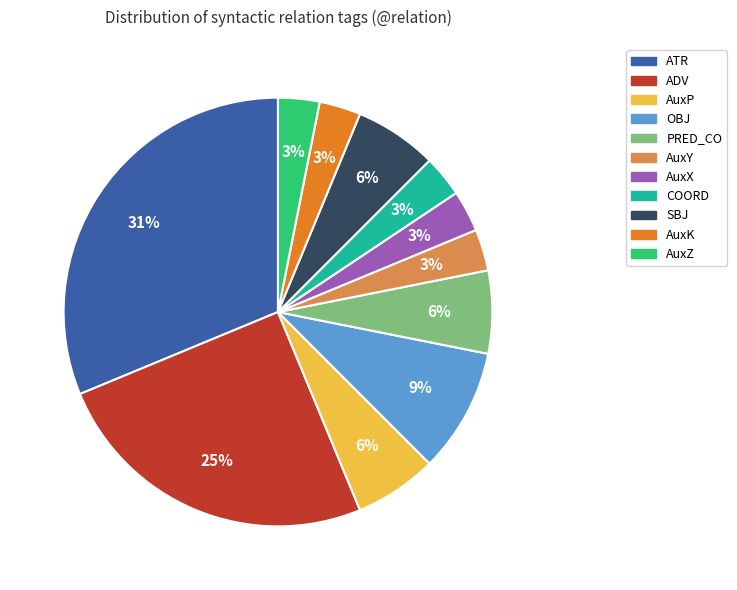

How many segments does this pie chart have?

11